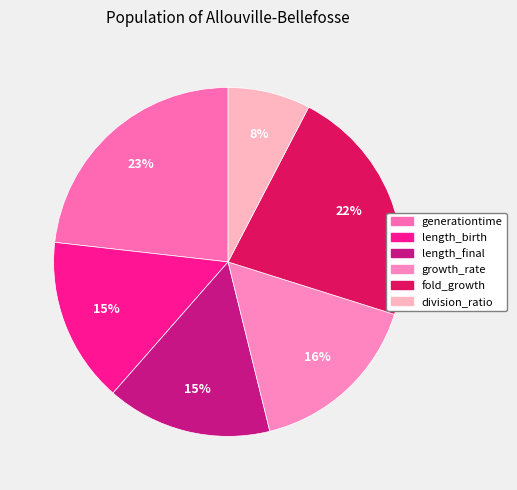

Count the number of slices in the pie.

6